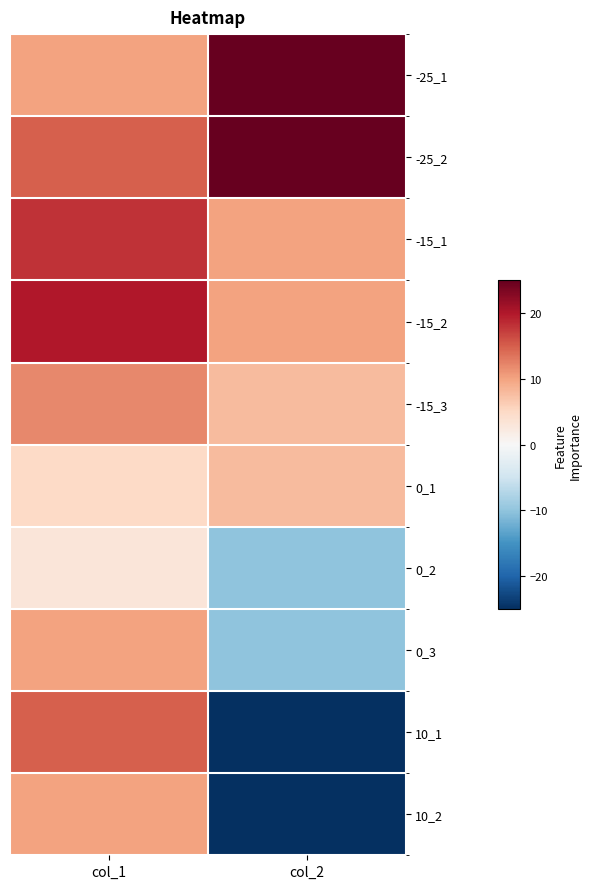

Reading left to right, what are all the values shown in this chart?

-25_1: col_1=10	col_2=25
-25_2: col_1=15	col_2=25
-15_1: col_1=18	col_2=10
-15_2: col_1=20	col_2=10
-15_3: col_1=12	col_2=8
0_1: col_1=5	col_2=8
0_2: col_1=3	col_2=-10
0_3: col_1=10	col_2=-10
10_1: col_1=15	col_2=-25
10_2: col_1=10	col_2=-25